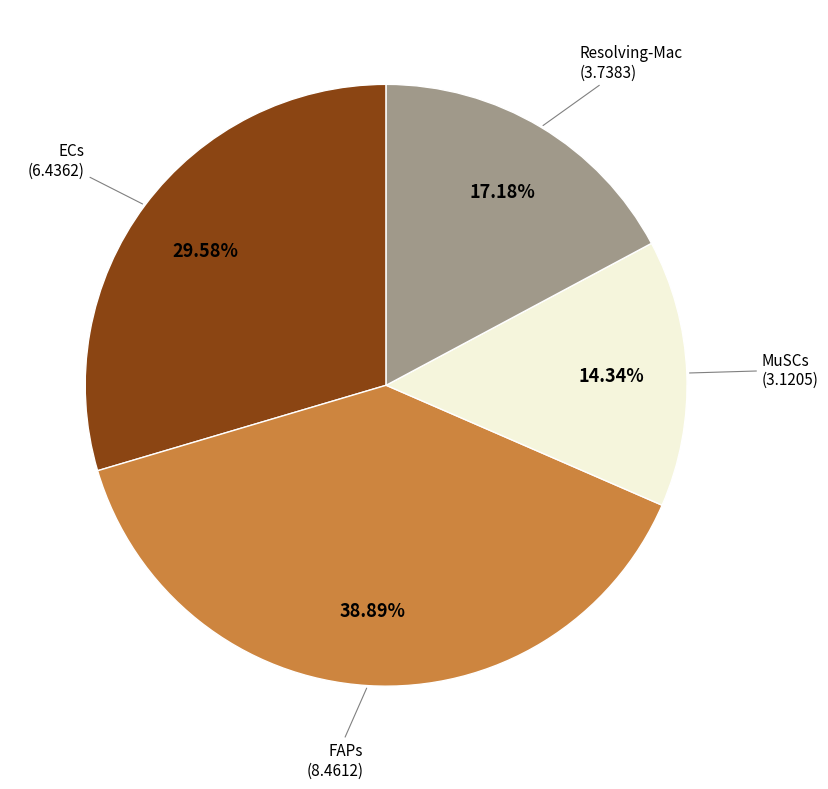

Is there a majority slice in this chart?

No